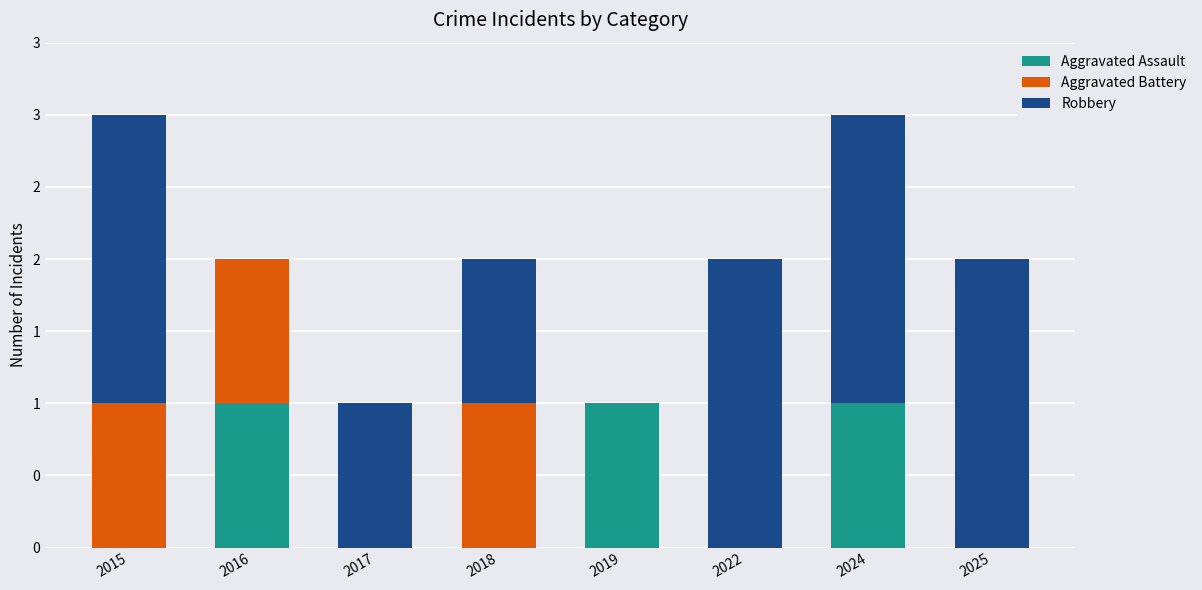

Which has a higher value, 2018 or 2017?

2018